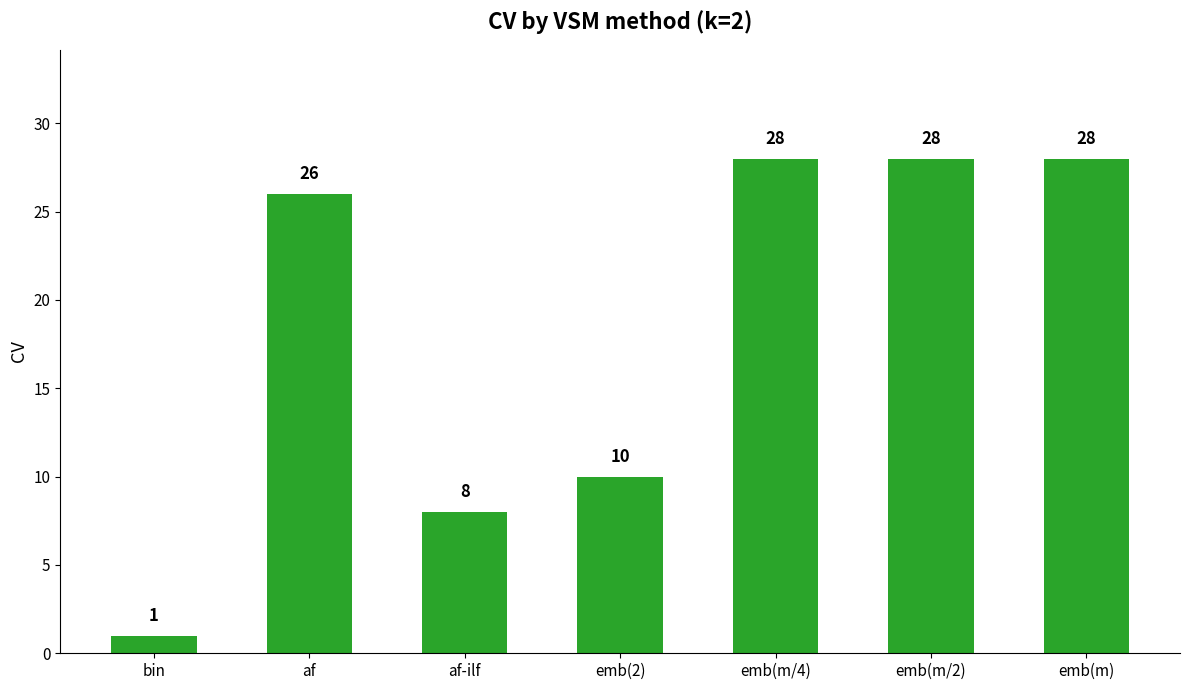

Approximately how many times larger is the value at emb(m/2) compared to af-ilf?

3.5